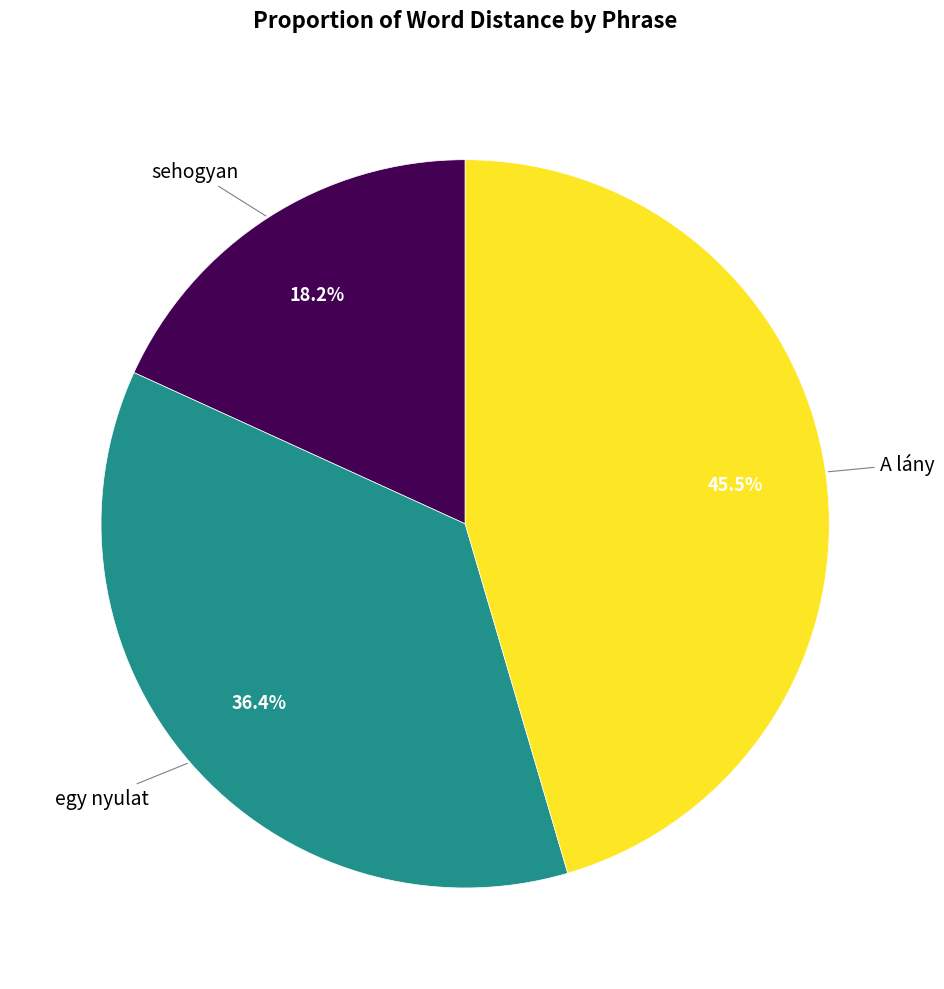

Which slice is the largest?

A lány